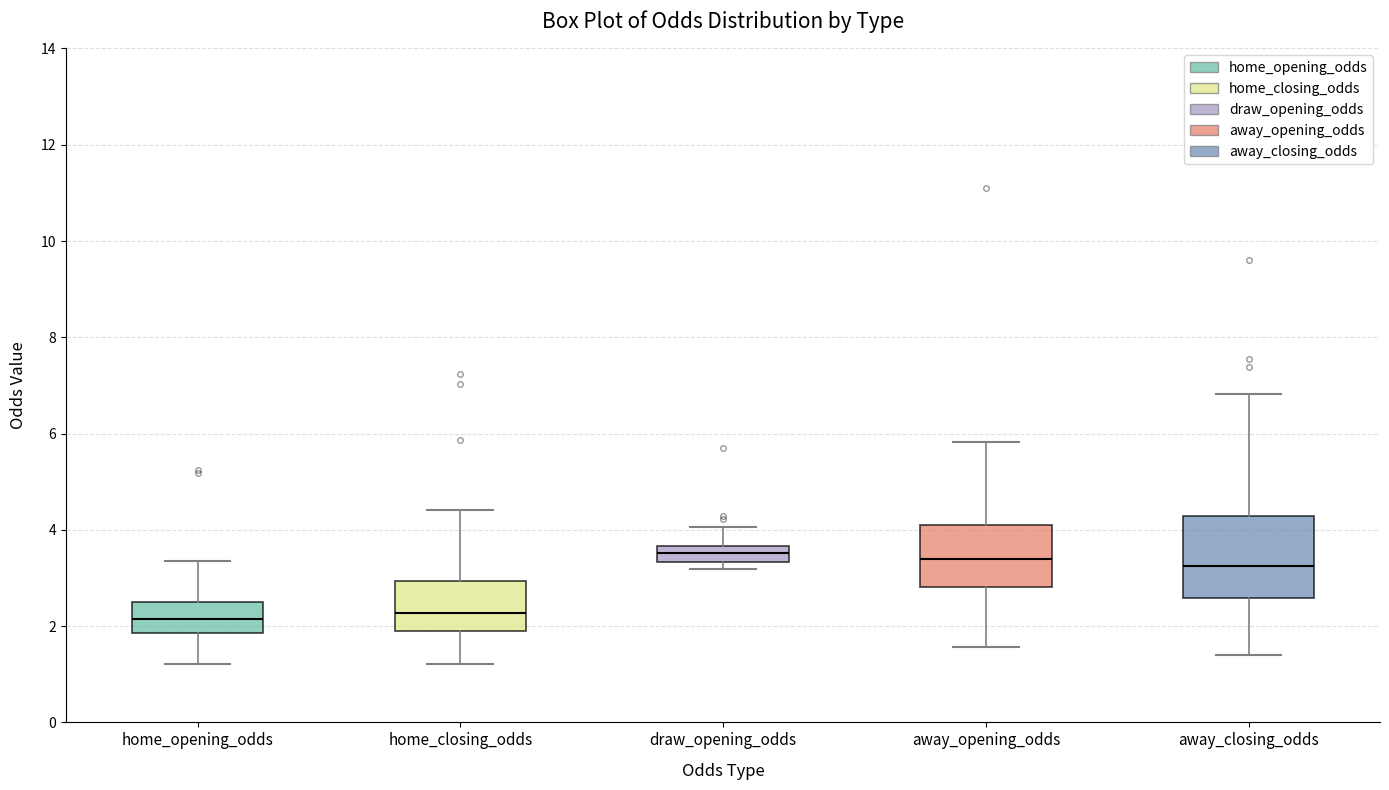

Reading left to right, transcribe this box plot: for each box, give where its median line is, the range the box spans, and where its two whiskers end, as read against the y-axis. The values are not printed on the chart, so give them approximately, as read against the axis.

home_opening_odds: median 2.2, box 1.8 to 2.4, whiskers 1.2 to 3.4
home_closing_odds: median 2.2, box 2.0 to 3.0, whiskers 1.2 to 4.4
draw_opening_odds: median 3.6 (inside the box), box 3.4 to 3.6, whiskers 3.2 to 4.0
away_opening_odds: median 3.4, box 2.8 to 4.2, whiskers 1.6 to 5.8
away_closing_odds: median 3.2, box 2.6 to 4.2, whiskers 1.4 to 6.8